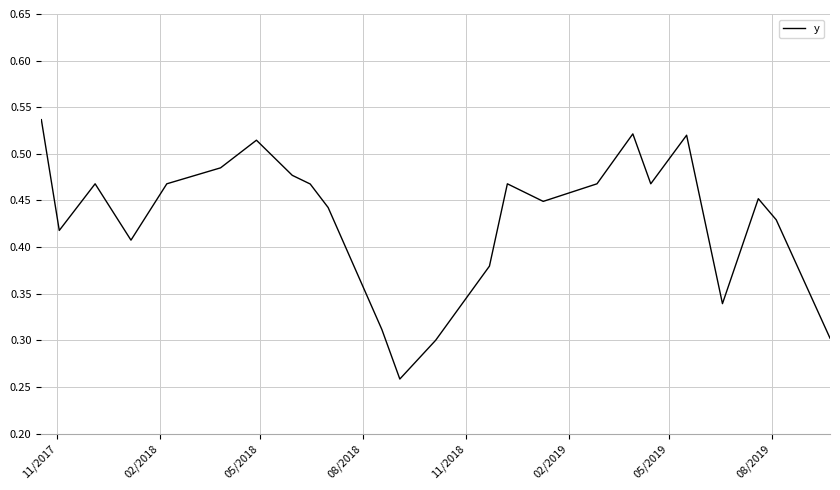

Is this an area chart (filled region under the line)?

No